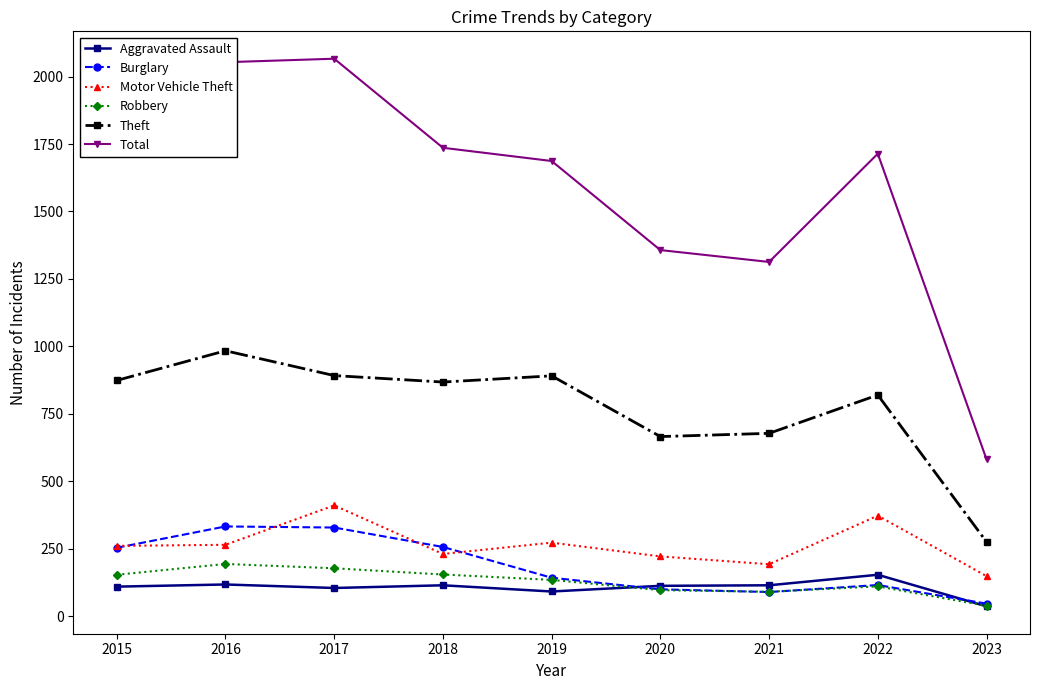

Does the chart have visible grid lines?

No